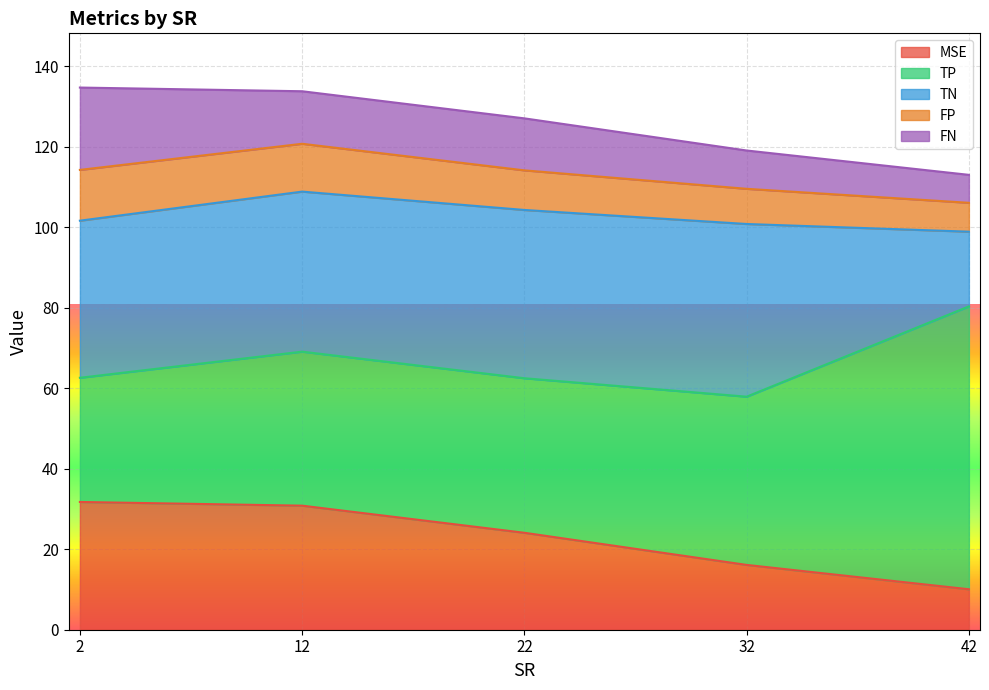

Is it true that MSE equals 10.1 at 42?

True